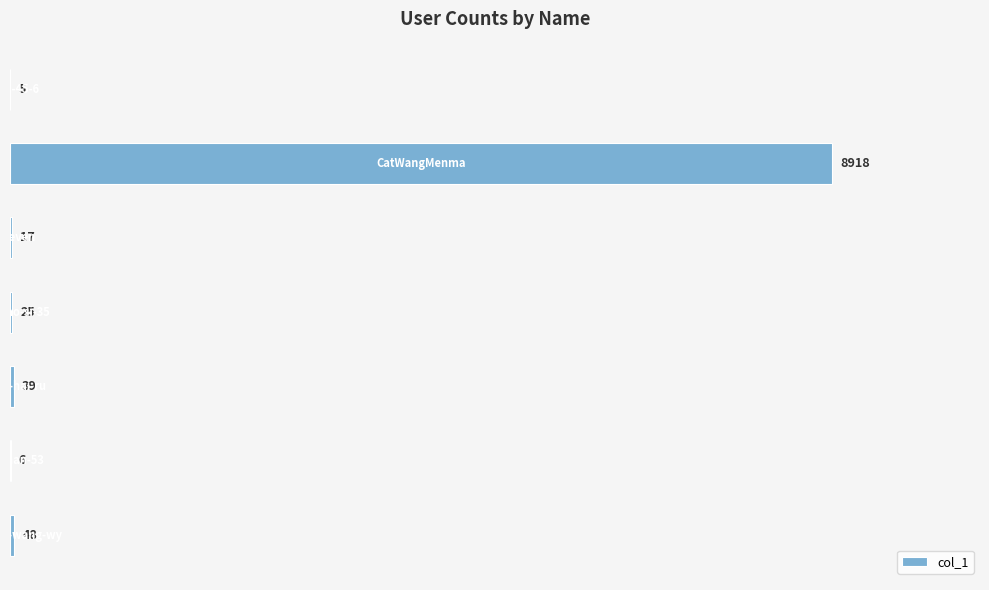

What is the greatest value displayed?

8918